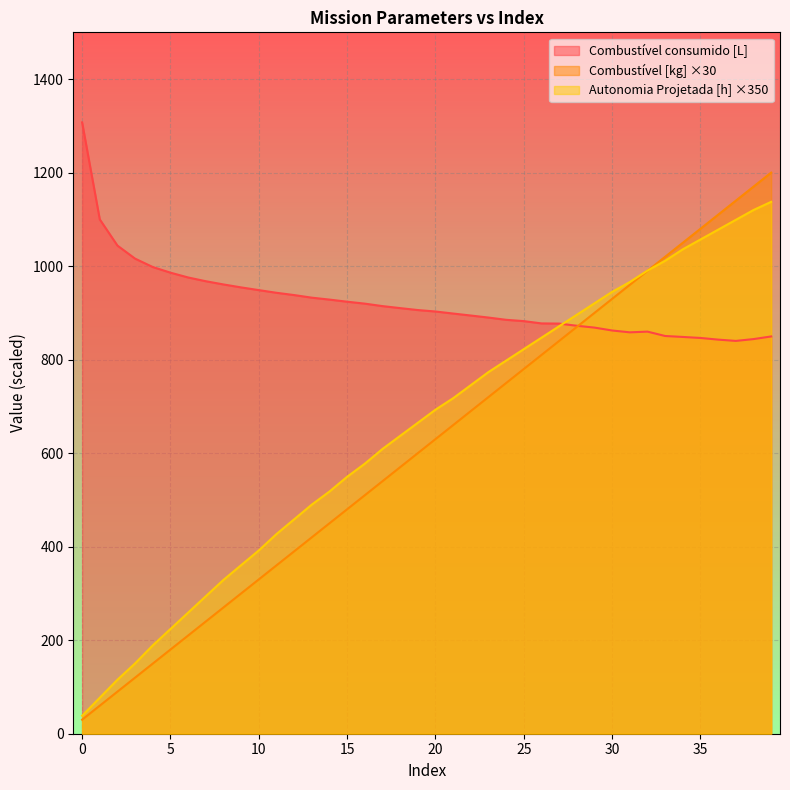

The value of Combustível [kg] at 5 is 180.0. True or false?

True